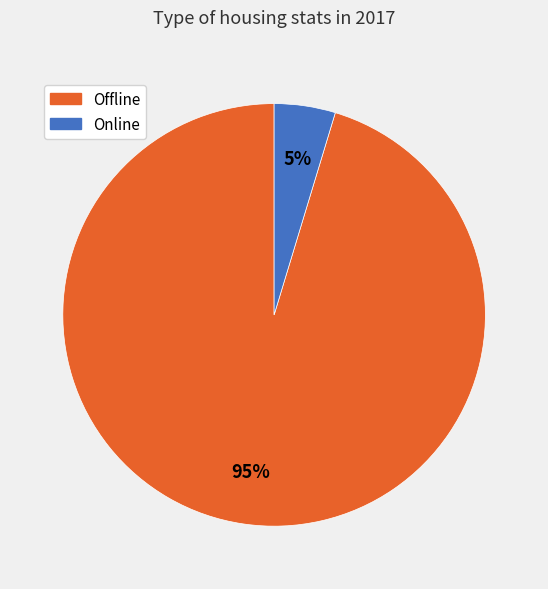

Is the sum of Offline and Online greater than half?

Yes